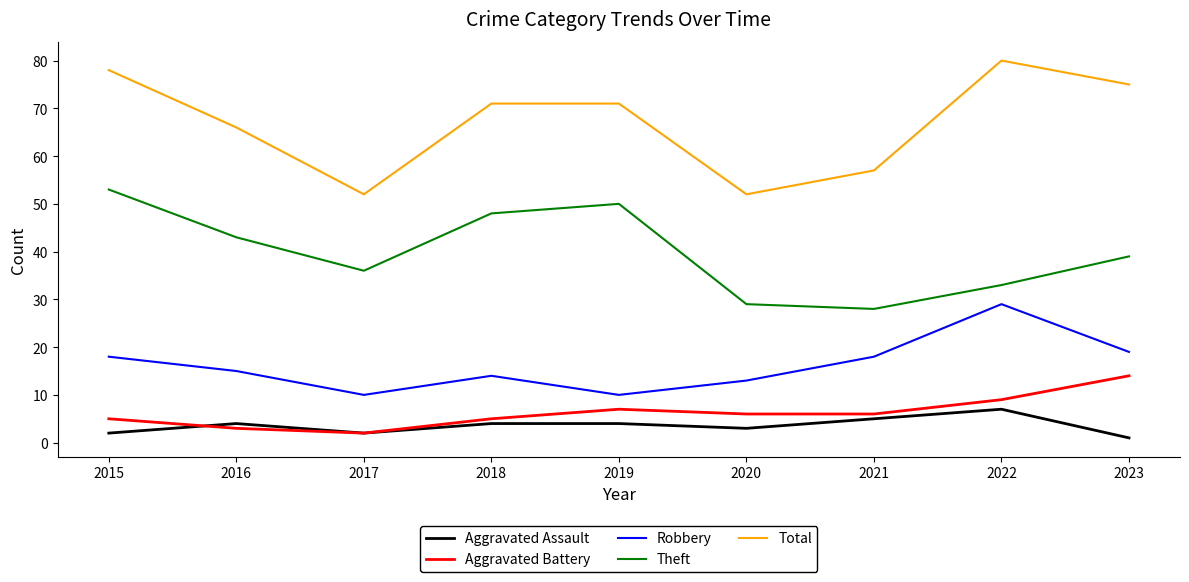

What is the sum of the Aggravated Assault values at 2015 and 2022?

9